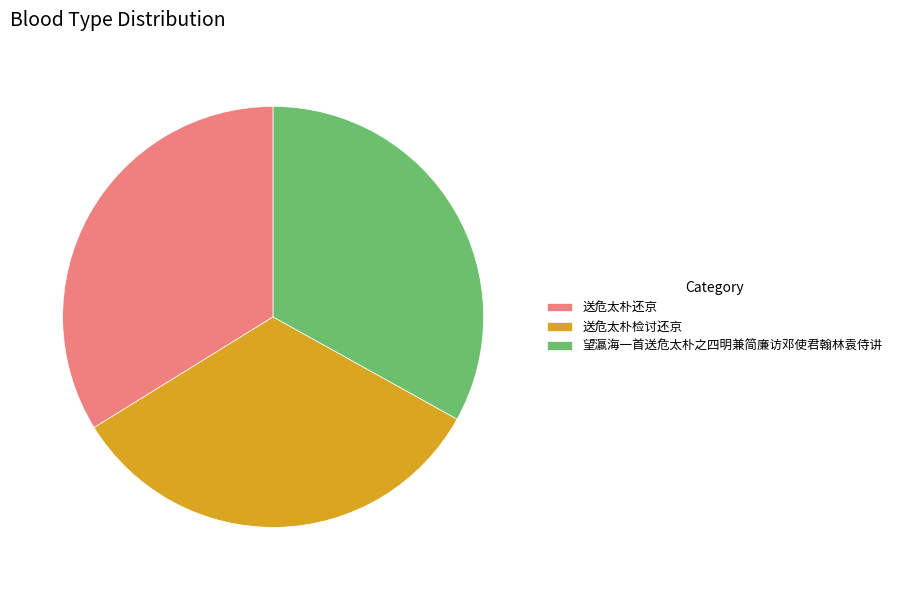

The 望瀛海一首送危太朴之四明兼简廉访邓使君翰林袁侍讲 slice represents 33% of the pie. True or false?

True